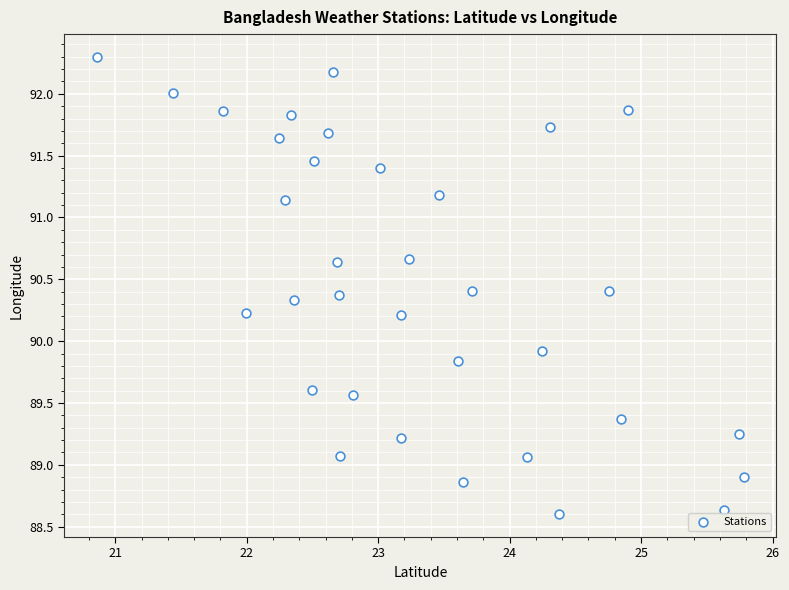

What Y value in the scatter plot is closest to 90?

89.9